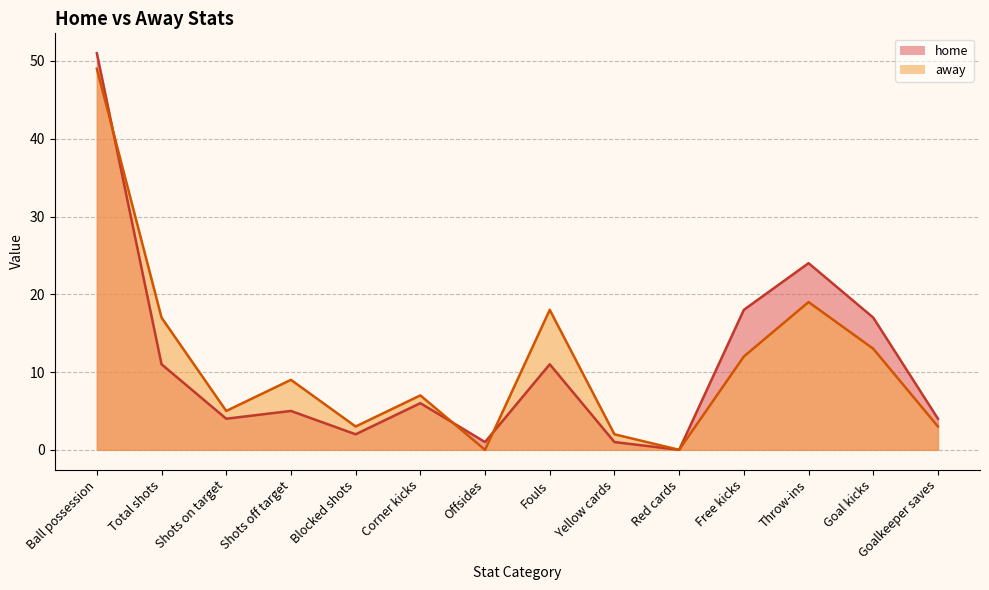

True or false: away has a value of 3 at Blocked shots.

True